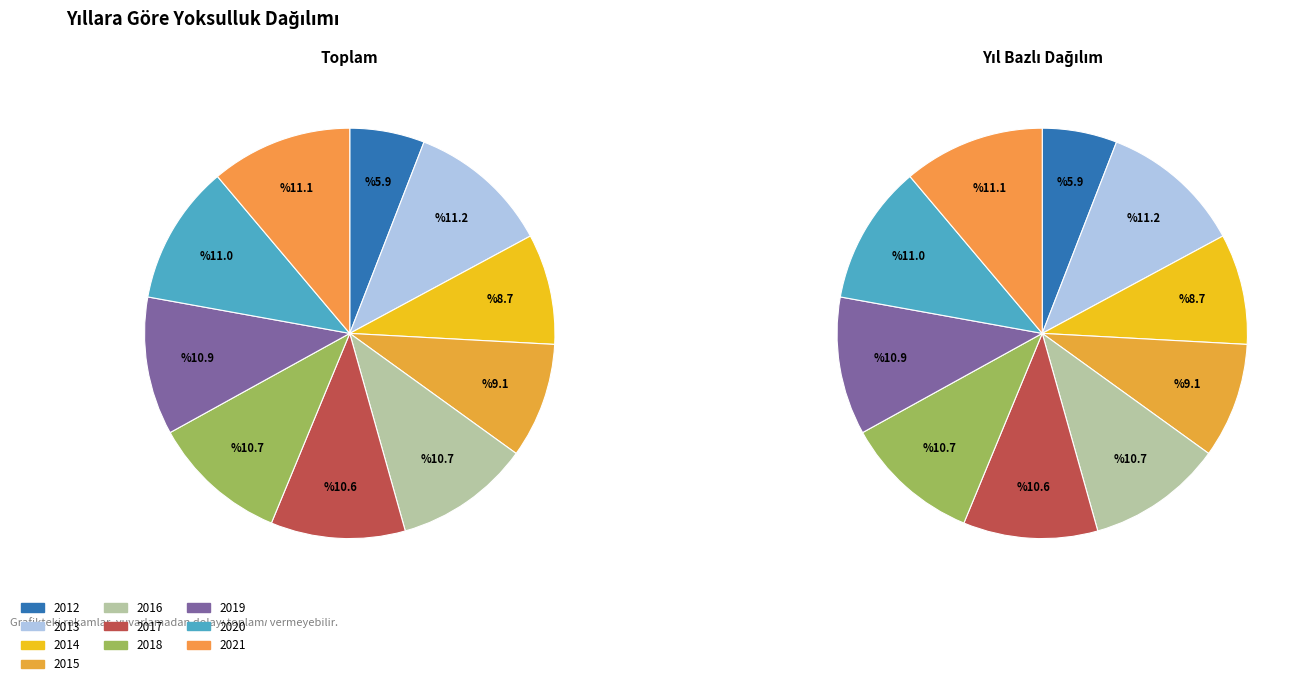

Rank the categories by value from highest to lowest.

2013, 2021, 2020, 2019, 2018, 2016, 2017, 2015, 2014, 2012